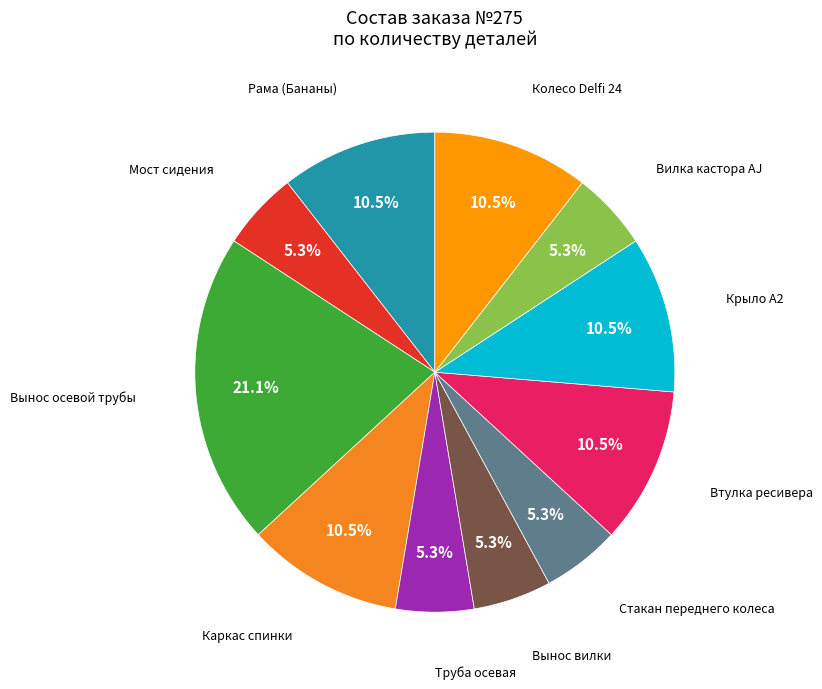

How many segments does this pie chart have?

11